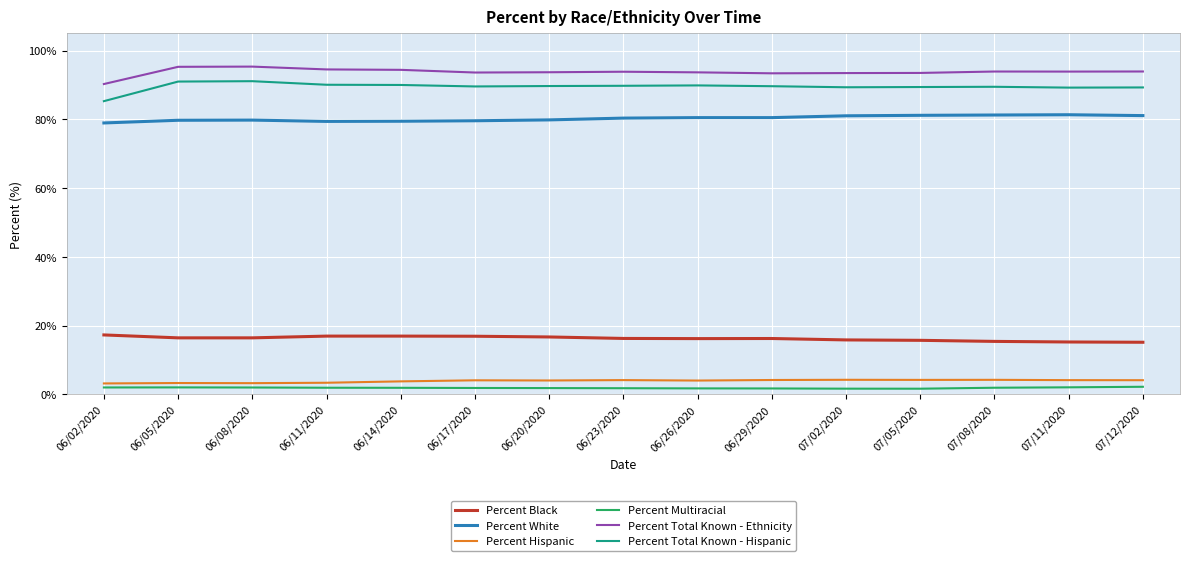

What is the sum of all Percent Total Known - Hispanic values?

1342.7